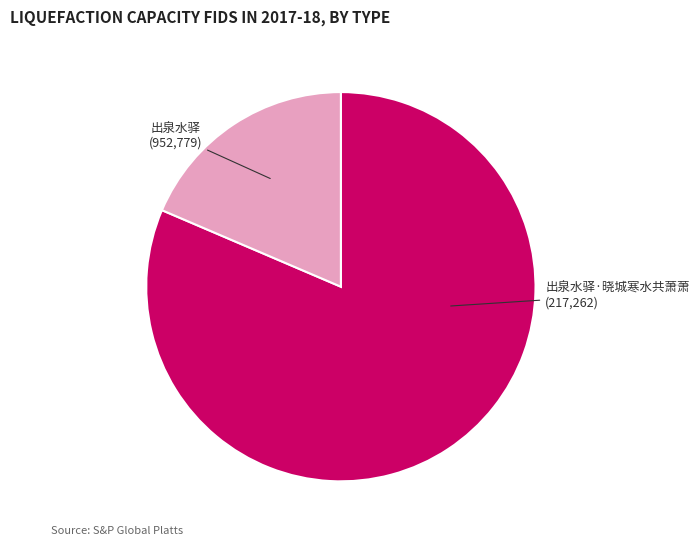

Which category has the smallest portion of the pie?

出泉水驿·晓城寒水共萧萧